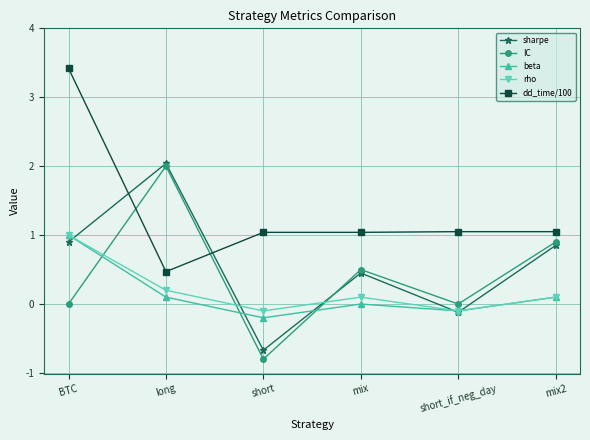

At which category does beta reach its first local peak?

mix